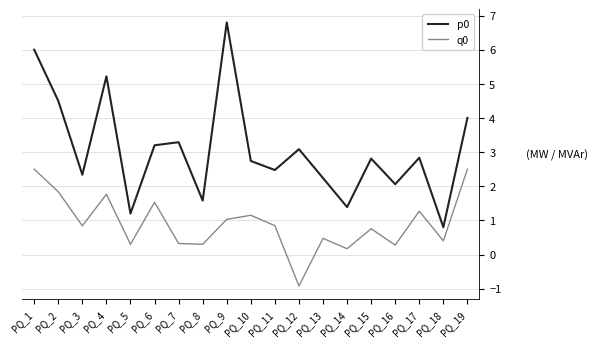

True or false: q0 and p0 cross at least once.

False